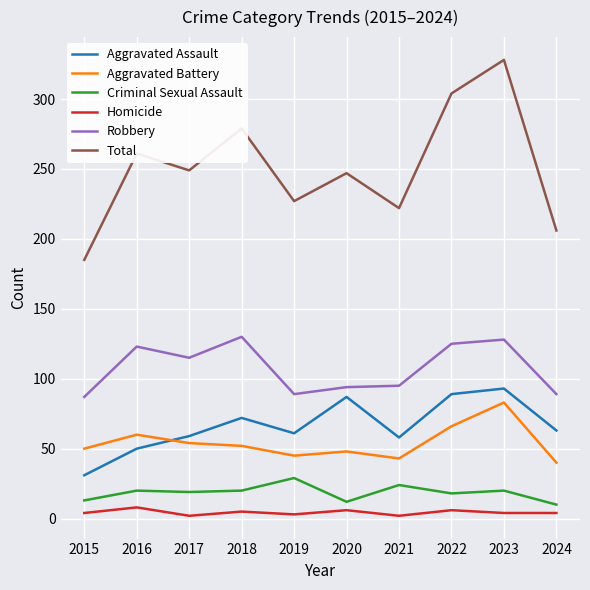

True or false: Aggravated Battery and Total intersect in this chart.

False